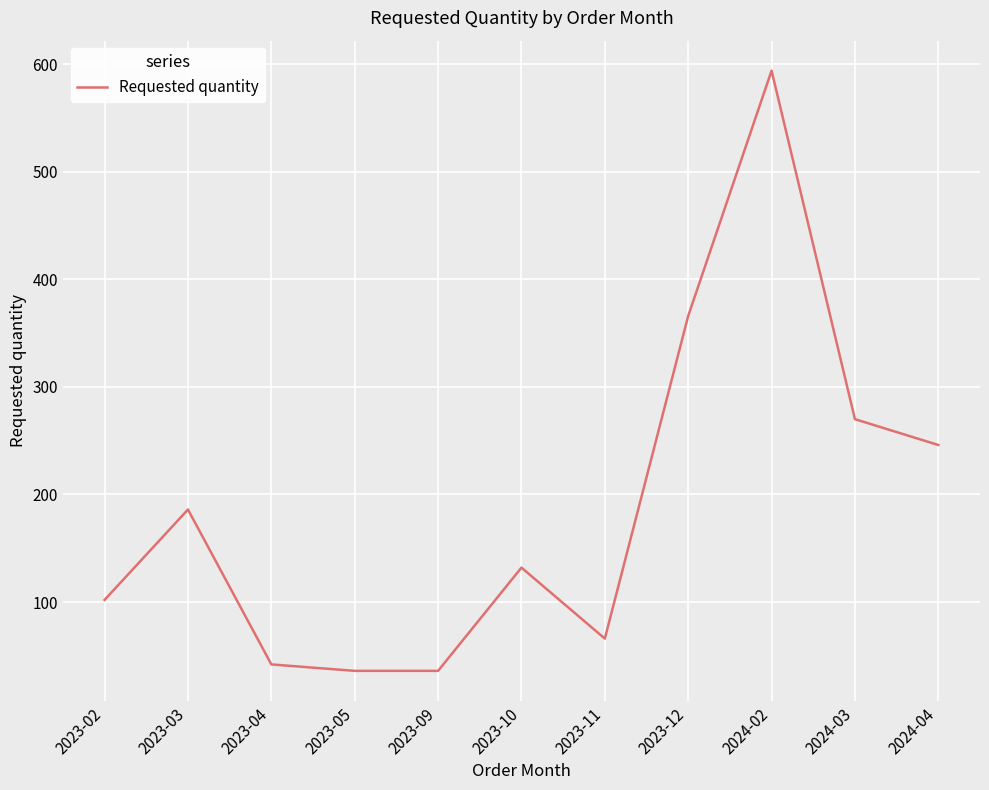

What is the change in value from 2023-02 to 2023-11?

-36